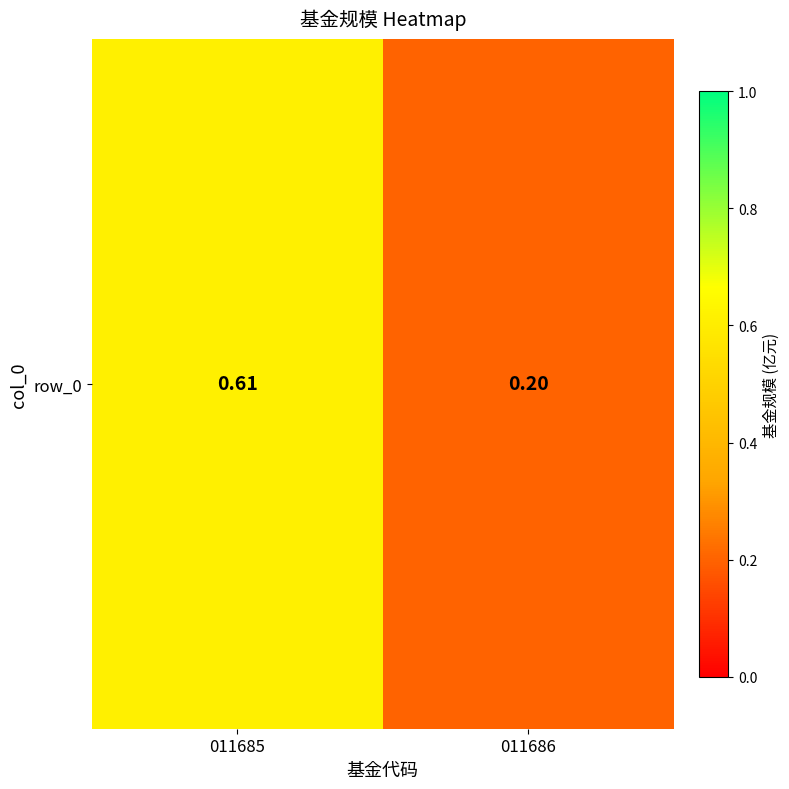

Rank the categories by value from highest to lowest.

011685, 011686